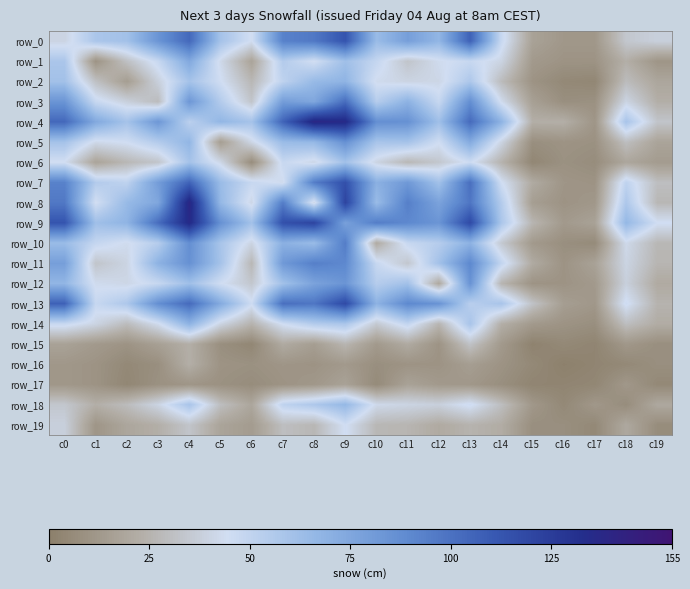

What is the sum of the row_6 values at c6 and c15?

11